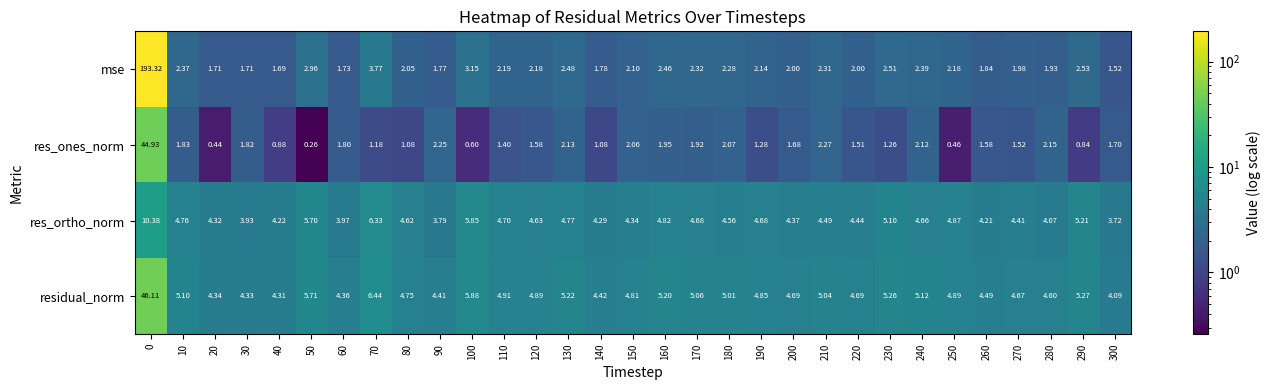

Which series has the largest range (max minus min)?

mse